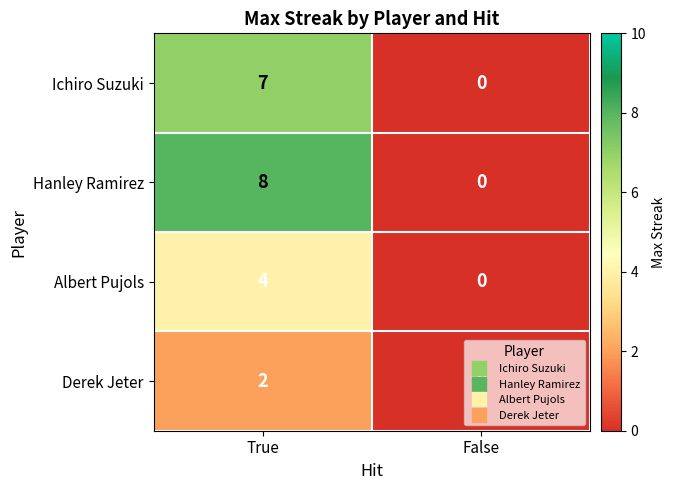

What is the sum of the Ichiro Suzuki values at True and False?

7